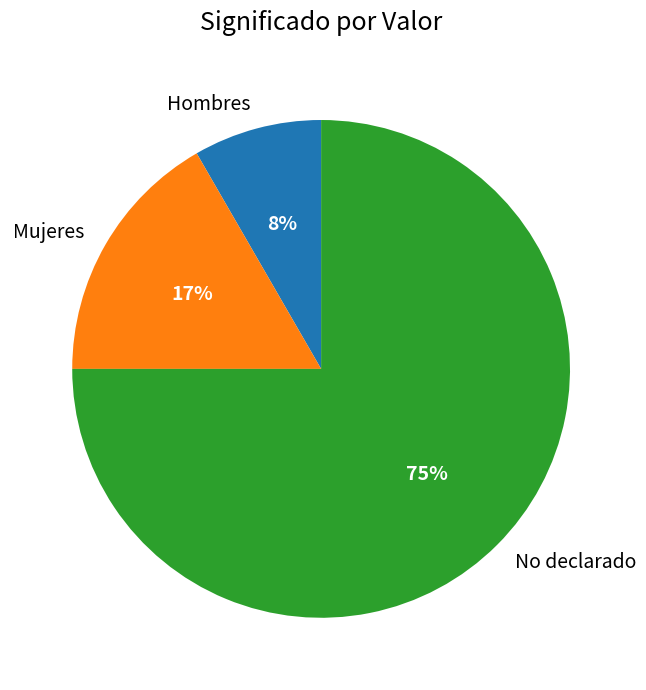

Rank the categories by value from lowest to highest.

Hombres, Mujeres, No declarado